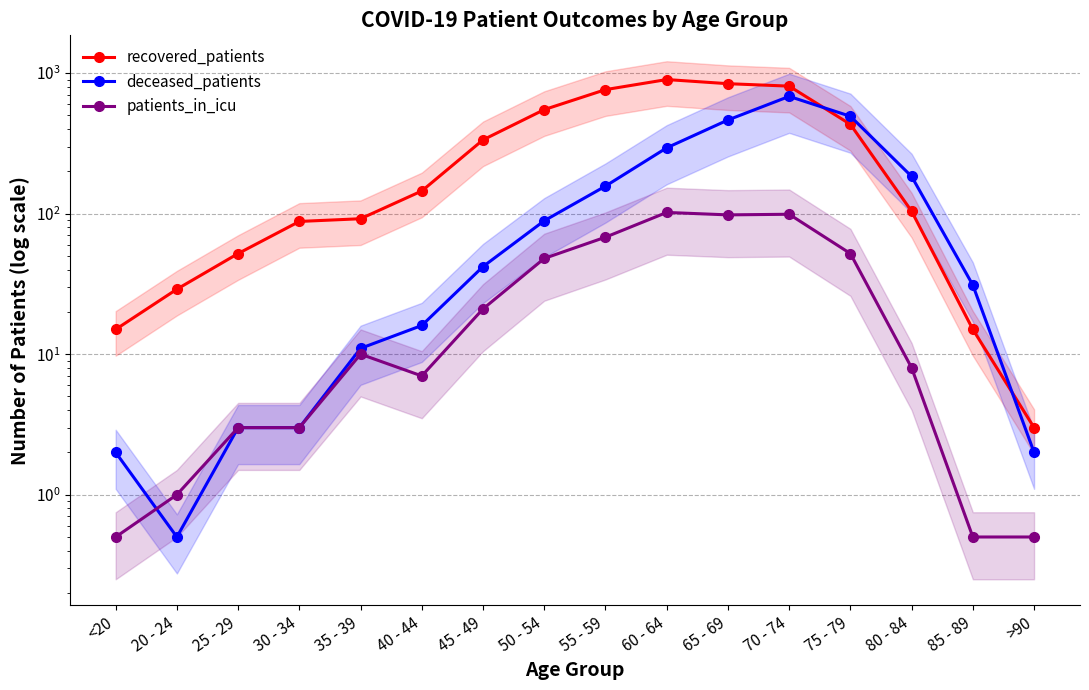

At which label does patients_in_icu reach its peak?

60 - 64